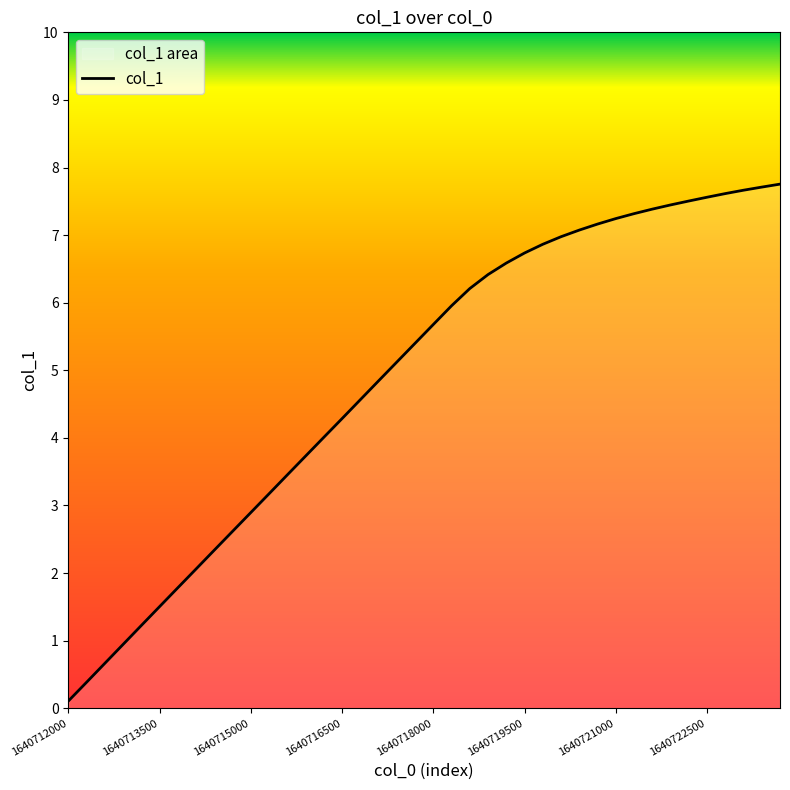

What is the difference between the maximum and minimum values?

7.6